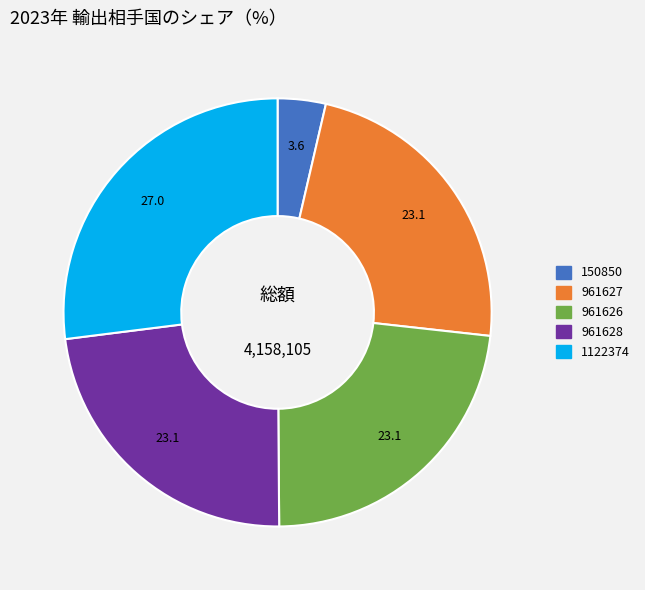

Is the sum of 961628 and 961626 greater than half?

No